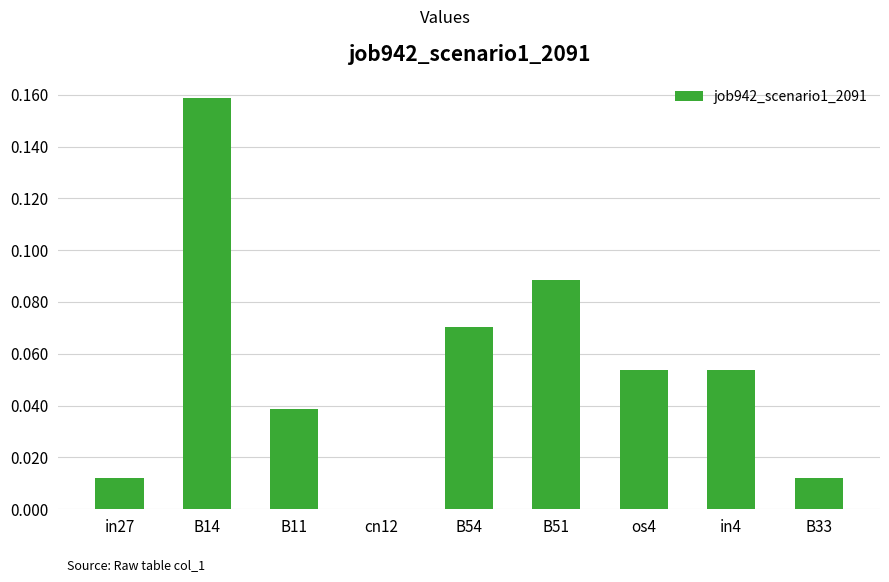

True or false: the data shows 0.0 at B14.

False